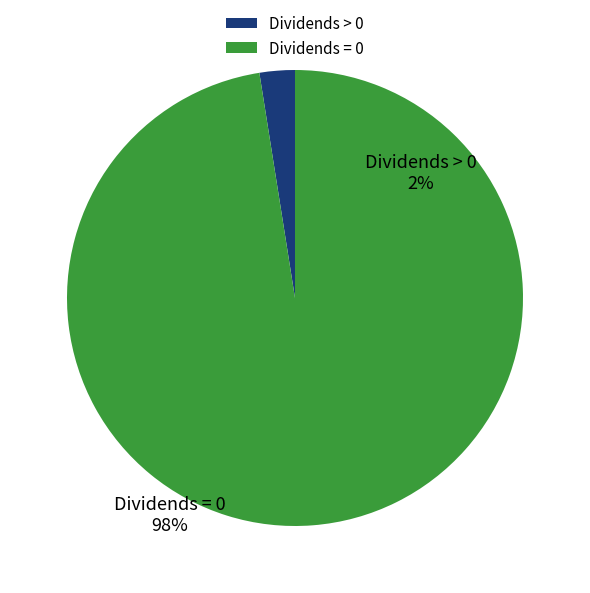

Is it true that Dividends > 0 is 2% of the pie?

True